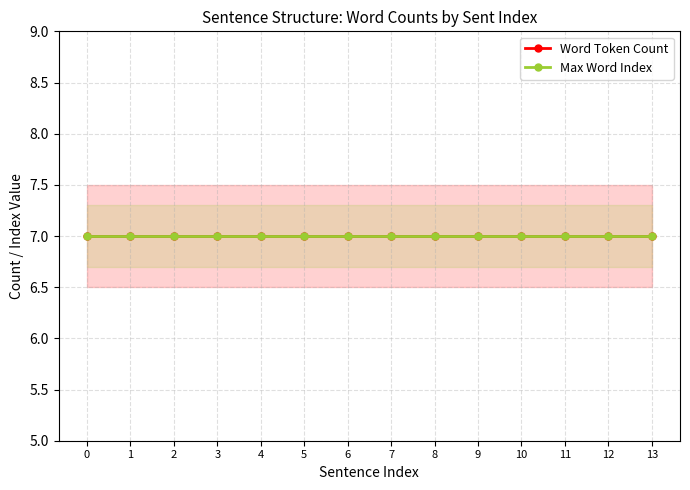

Which has a higher value, 10 or 8?

10